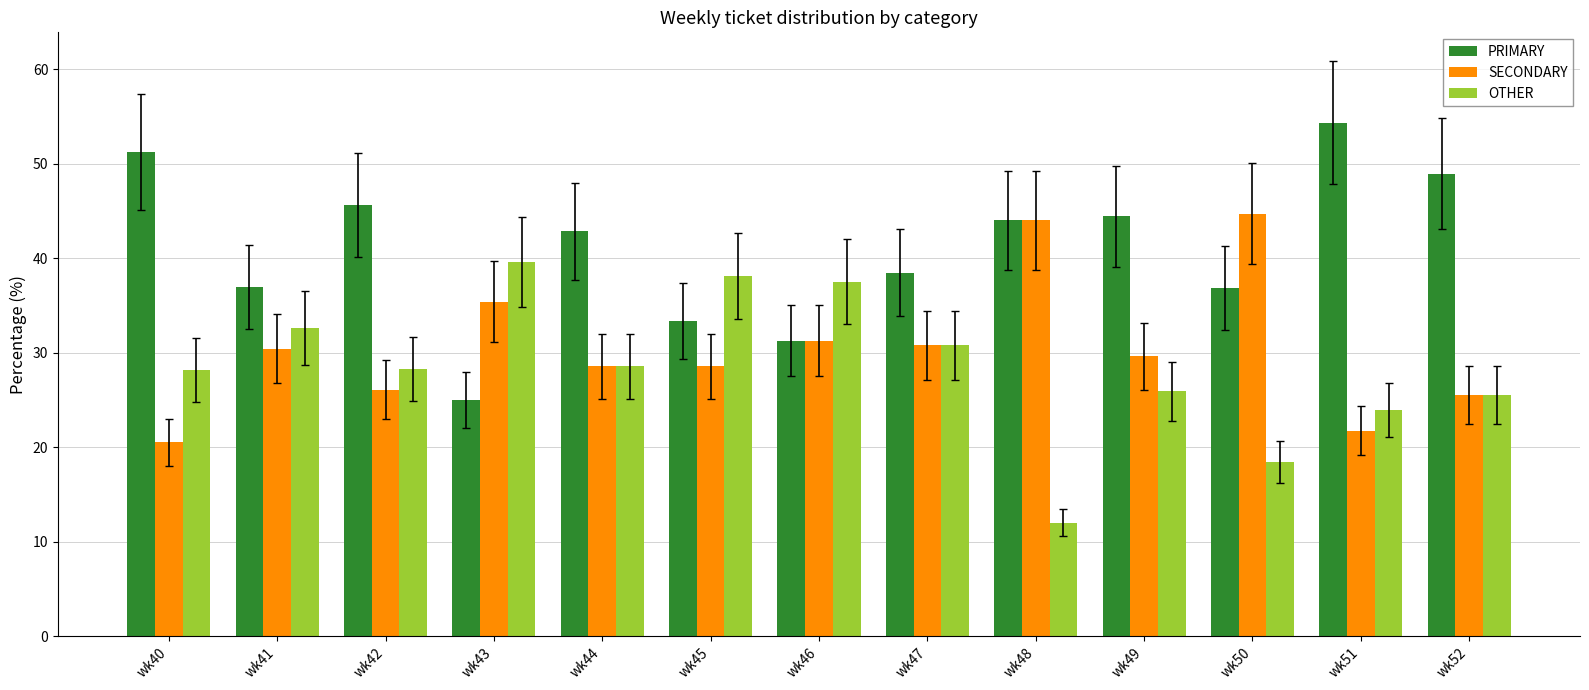

What is the value of the OTHER bar at the 10th from the left?

25.9